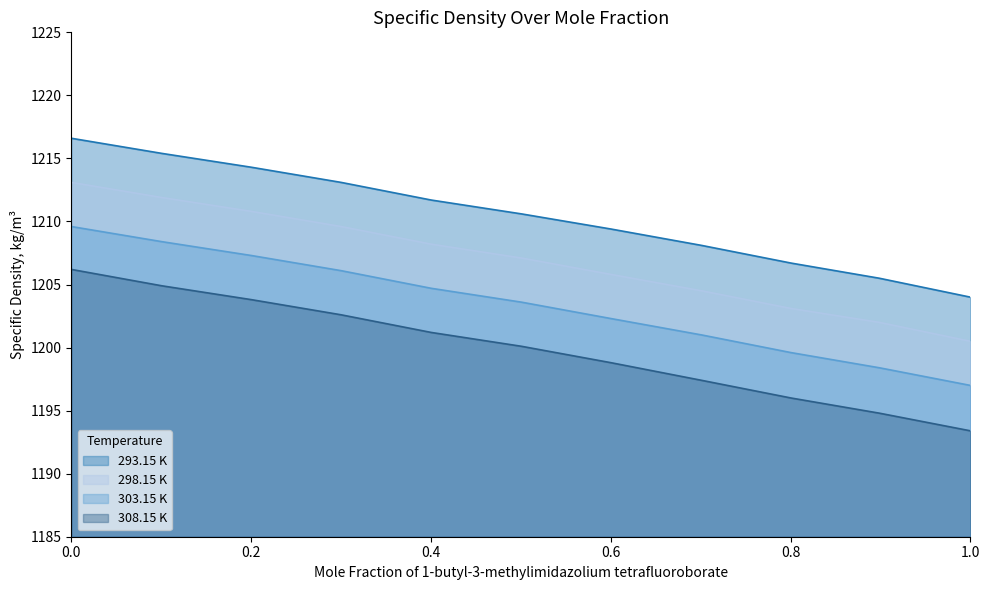

What position from the left is 0.6004?

7